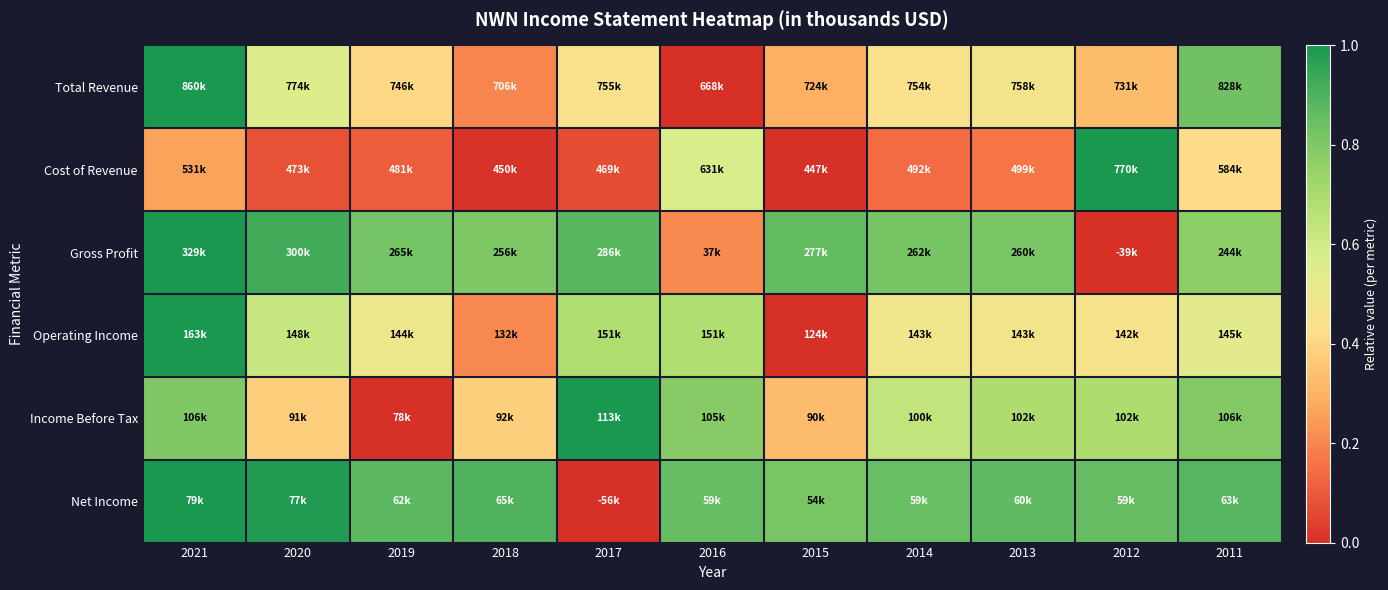

Reading left to right, transcribe all the data shown in this chart.

Total Revenue: 2021=1.0	2020=0.5	2019=0.4	2018=0.2	2017=0.5	2016=0.0	2015=0.3	2014=0.4	2013=0.5	2012=0.3	2011=0.8
Cost of Revenue: 2021=0.3	2020=0.1	2019=0.1	2018=0.0	2017=0.1	2016=0.6	2015=0.0	2014=0.1	2013=0.2	2012=1.0	2011=0.4
Gross Profit: 2021=1.0	2020=0.9	2019=0.8	2018=0.8	2017=0.9	2016=0.2	2015=0.9	2014=0.8	2013=0.8	2012=0.0	2011=0.8
Operating Income: 2021=1.0	2020=0.6	2019=0.5	2018=0.2	2017=0.7	2016=0.7	2015=0.0	2014=0.5	2013=0.5	2012=0.5	2011=0.5
Income Before Tax: 2021=0.8	2020=0.4	2019=0.0	2018=0.4	2017=1.0	2016=0.8	2015=0.3	2014=0.6	2013=0.7	2012=0.7	2011=0.8
Net Income: 2021=1.0	2020=1.0	2019=0.9	2018=0.9	2017=0.0	2016=0.9	2015=0.8	2014=0.9	2013=0.9	2012=0.9	2011=0.9